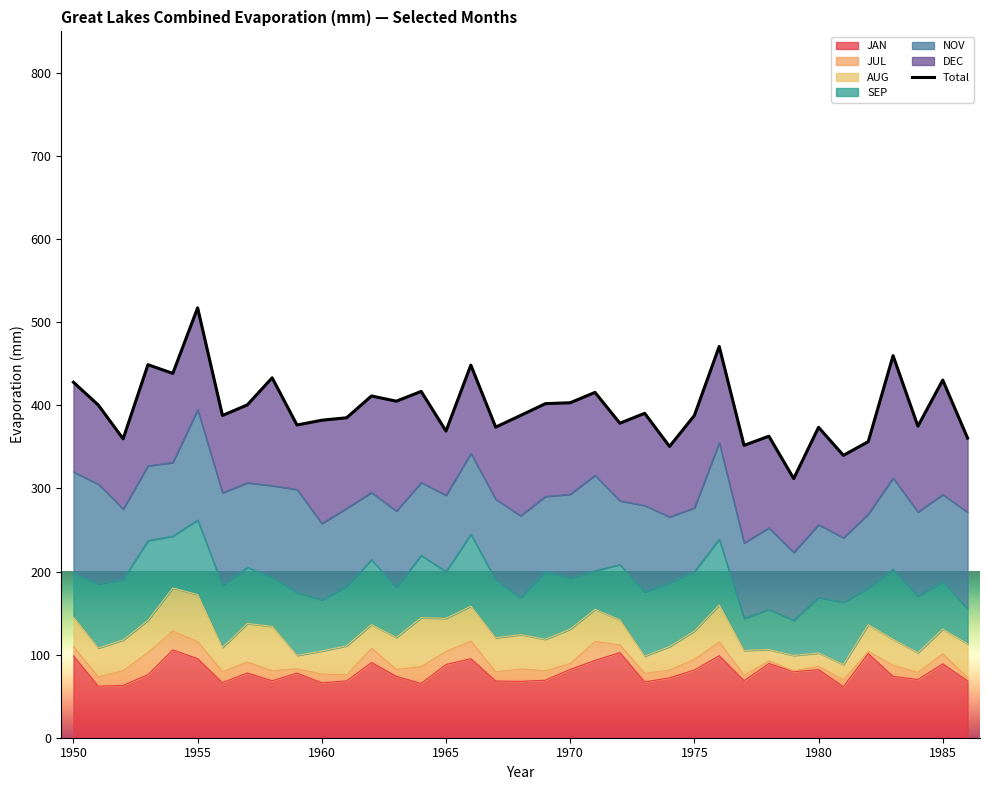

What is the difference between the maximum and minimum values?

205.5